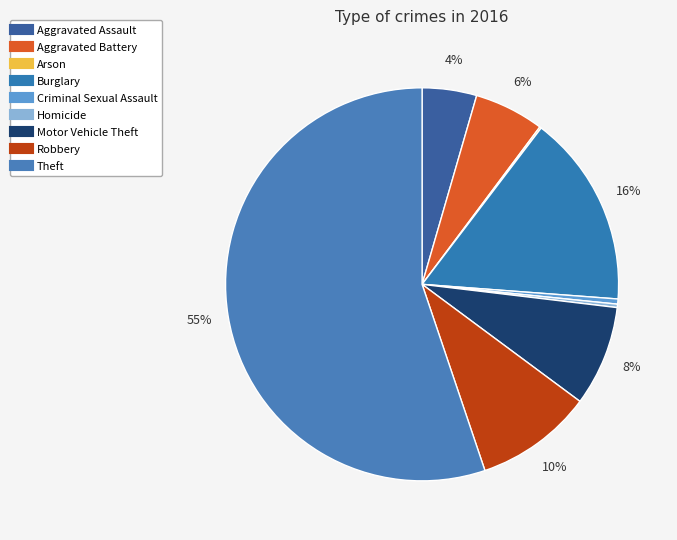

Rank the categories by value from highest to lowest.

Theft, Burglary, Robbery, Motor Vehicle Theft, Aggravated Battery, Aggravated Assault, Criminal Sexual Assault, Homicide, Arson